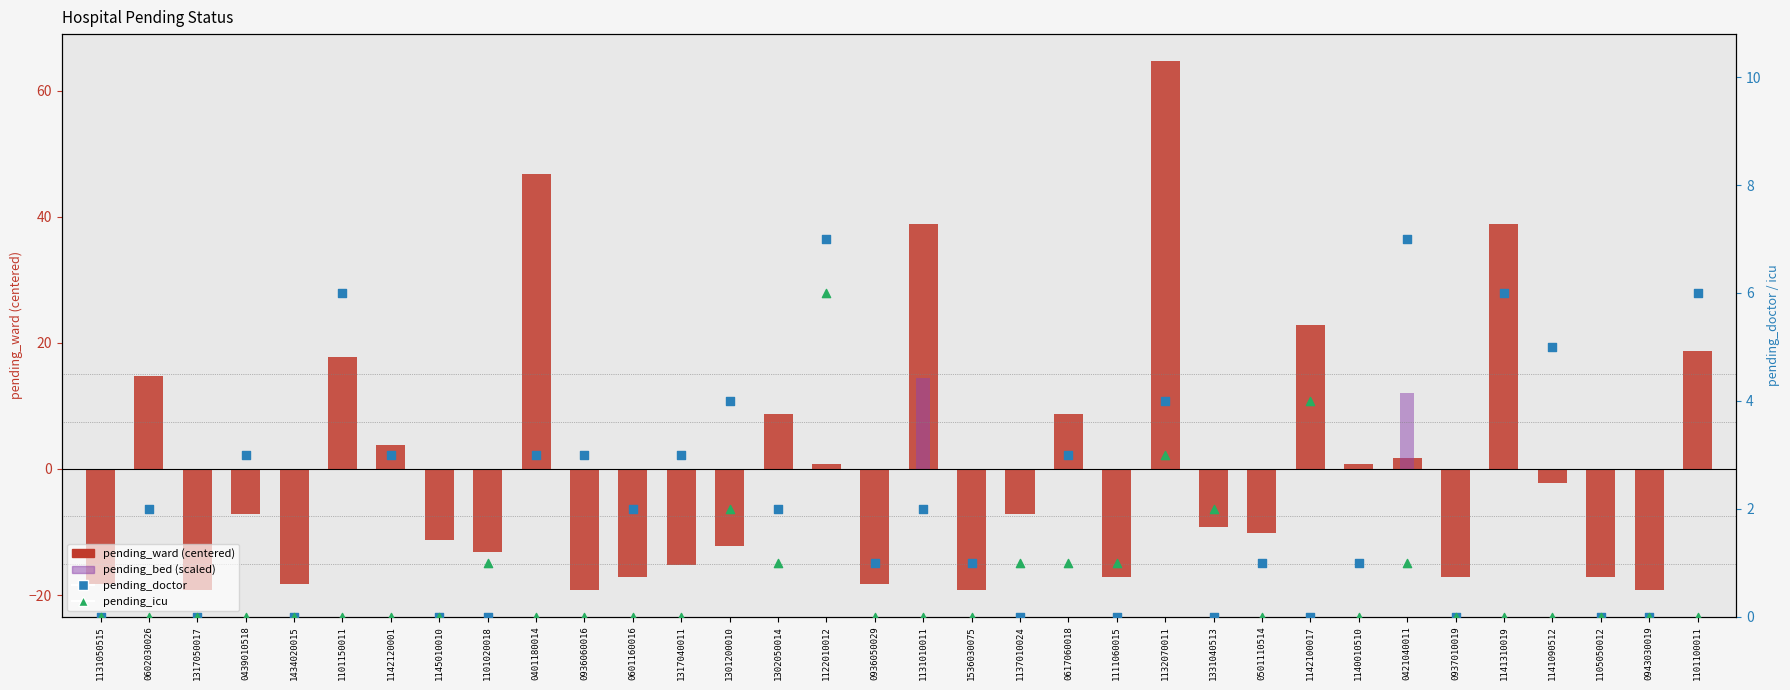

Which series contains the highest Y value?

pending_ward (centered)